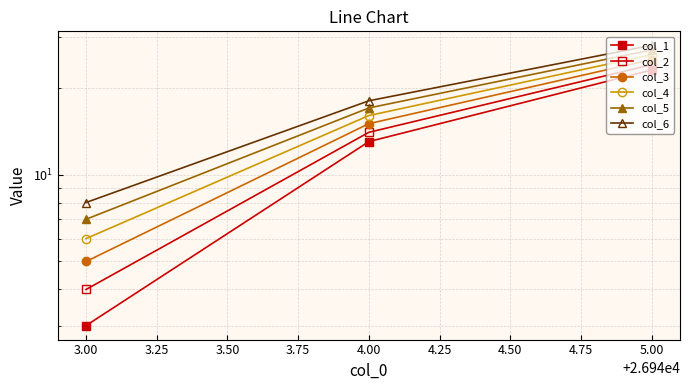

Between 4.00 and 5.00, which series saw the biggest shift?

col_1